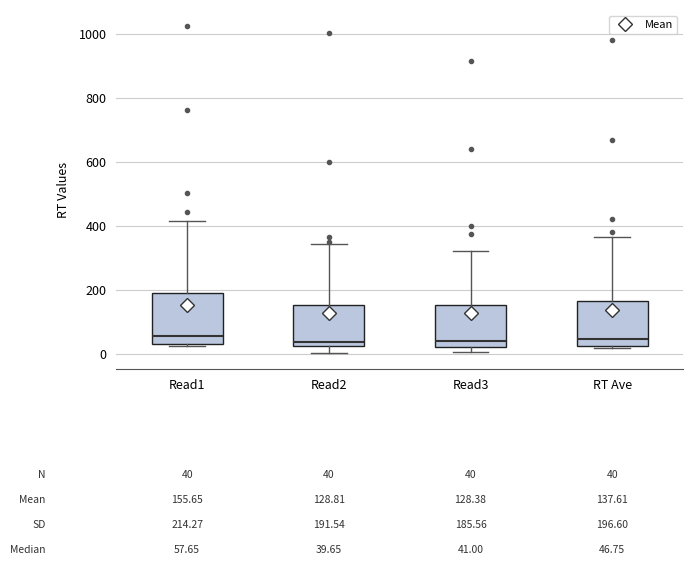

Which box is the tallest, from its lower edge to its upper edge?

Read1